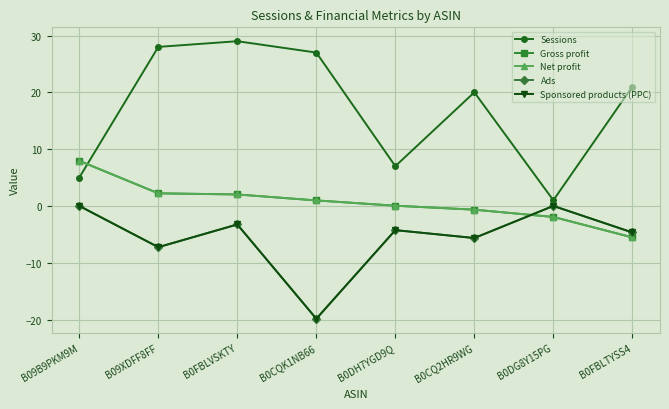

Where do Net profit and Sessions first cross each other?

B09B9PKM9M and B09XDFF8FF